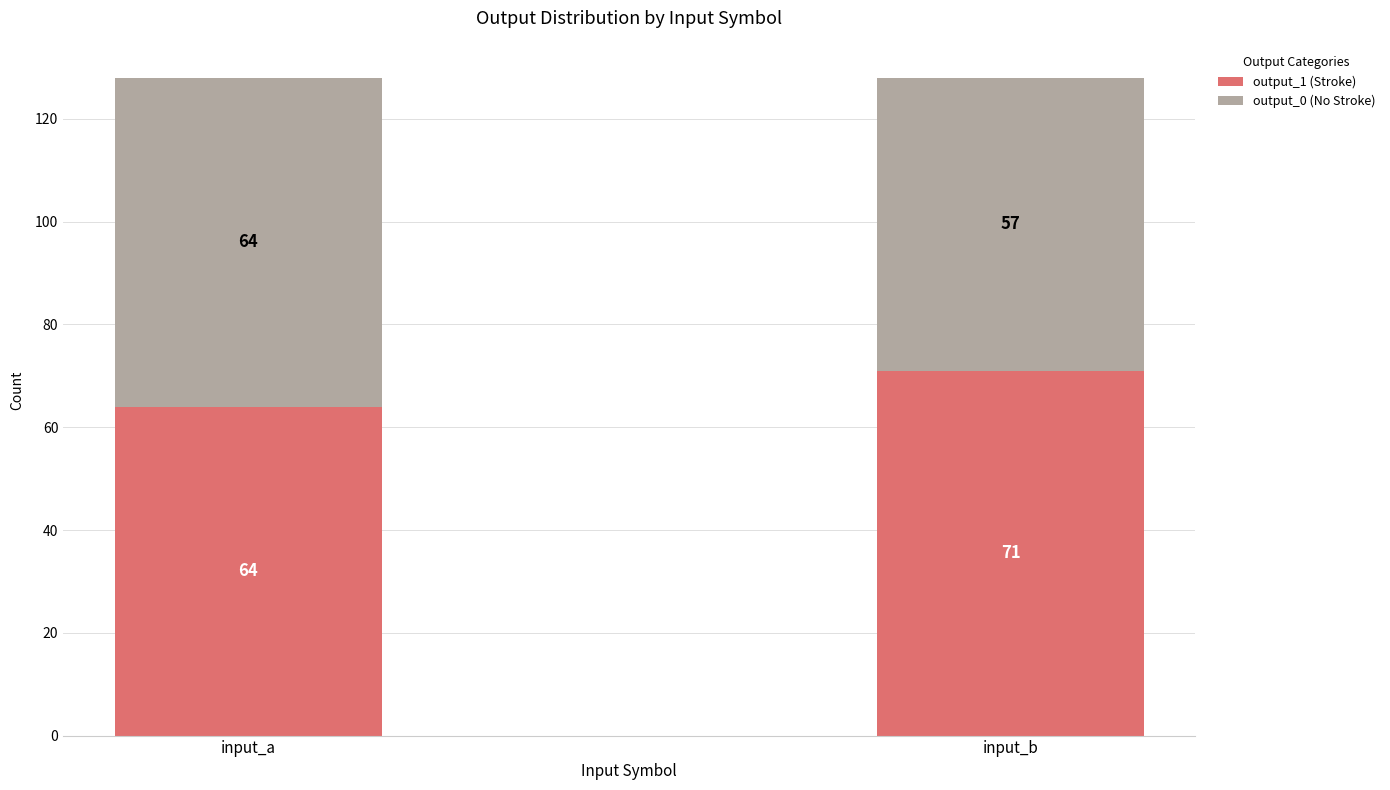

Which category has the highest value in the output_1 (Stroke) series?

input_b